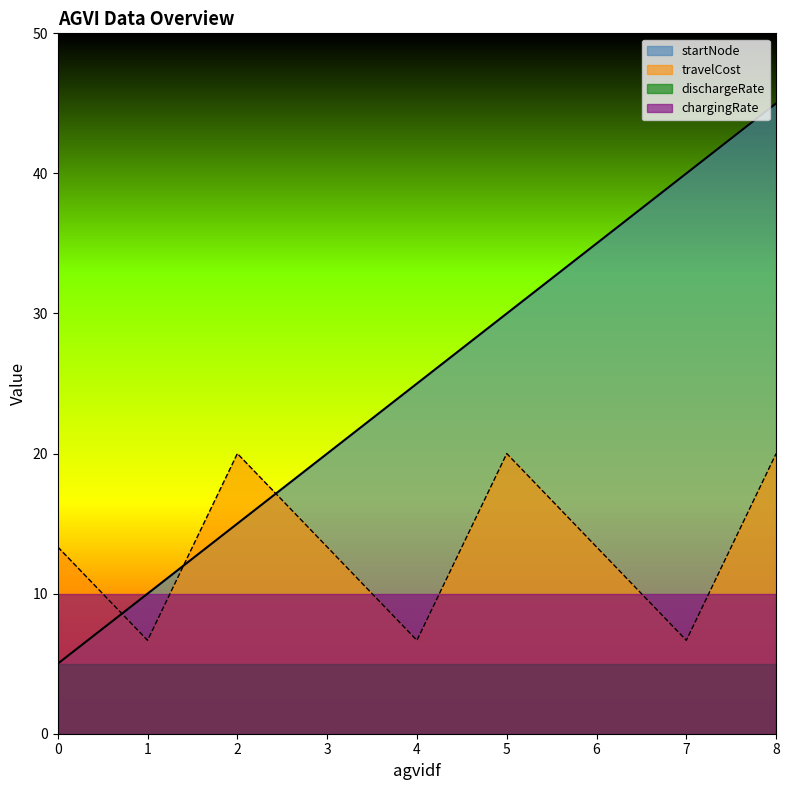

Which series has the largest range (max minus min)?

startNode